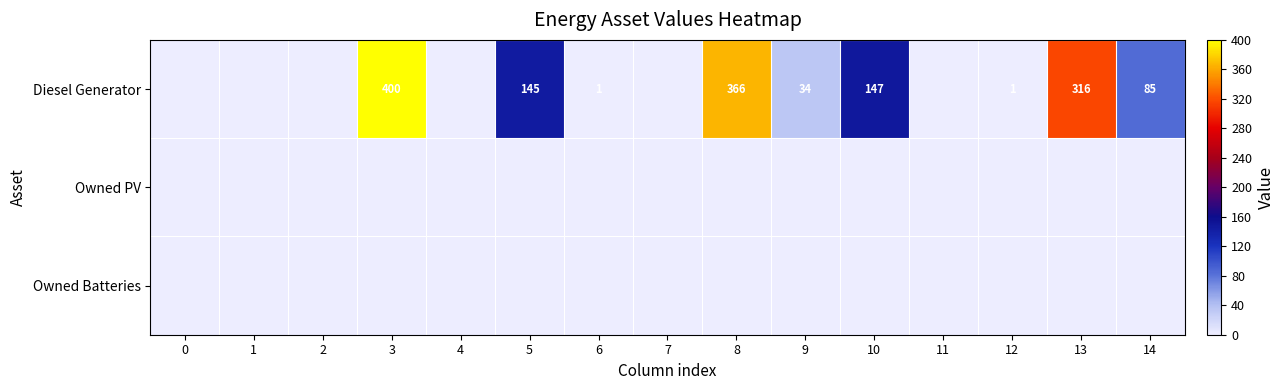

The Diesel Generator series shows 42 at 10. True or false?

False